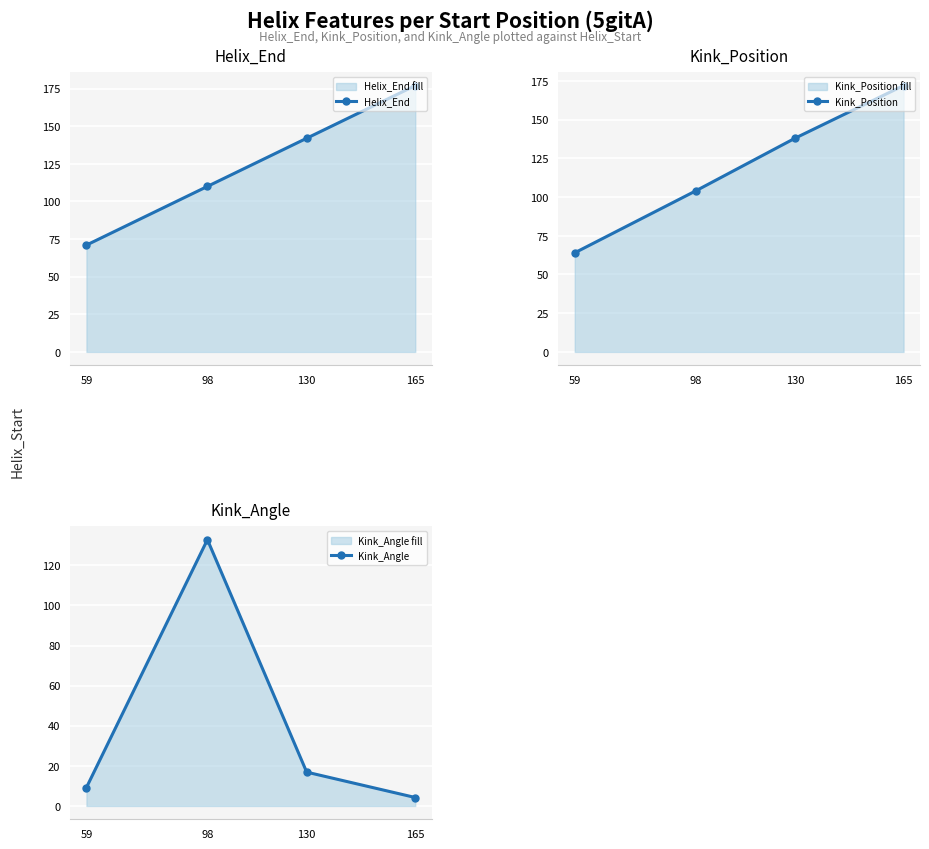

What is the sum of all Helix_End values?

500